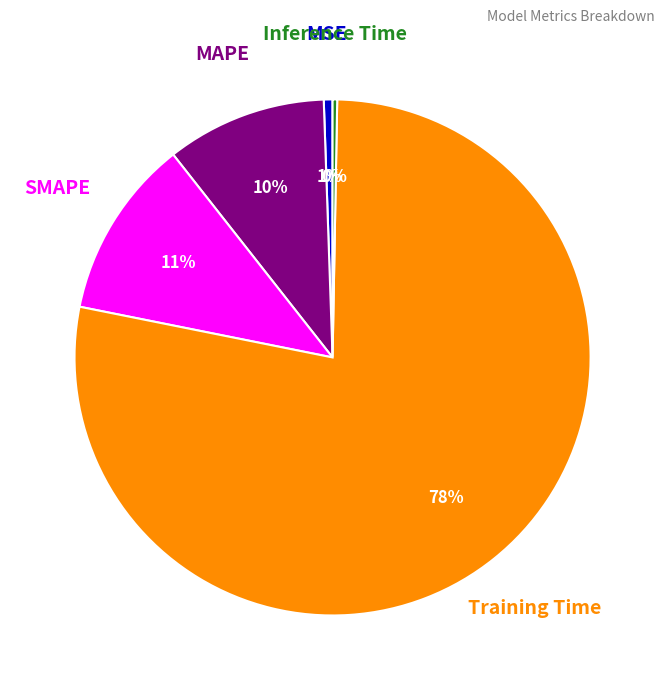

What is the largest slice in the pie chart?

Training Time